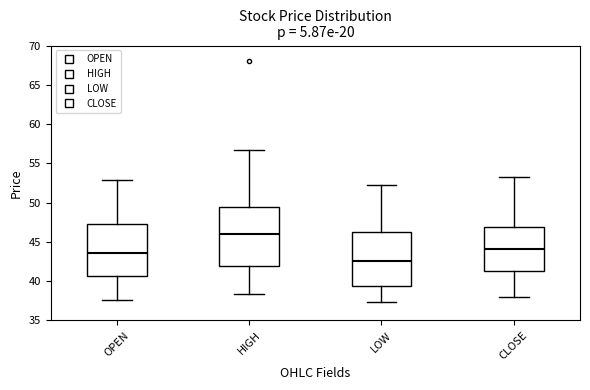

Which box is the tallest, from its lower edge to its upper edge?

HIGH